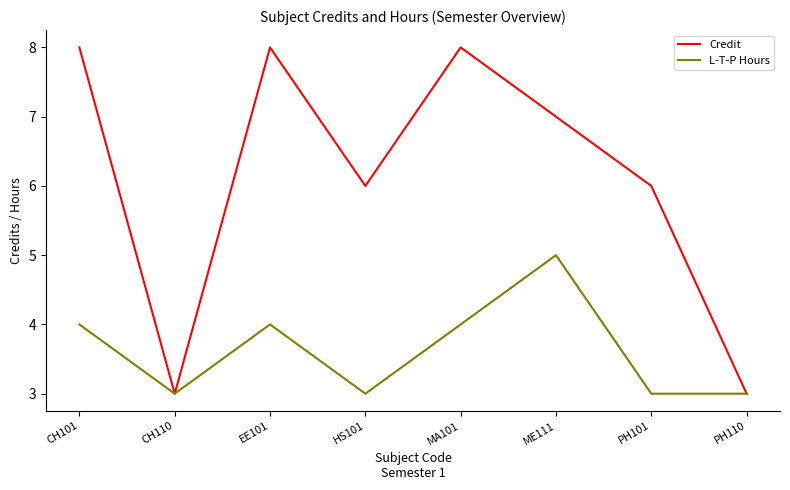

Rank the series by their average value, from lowest to highest.

L-T-P Hours, Credit